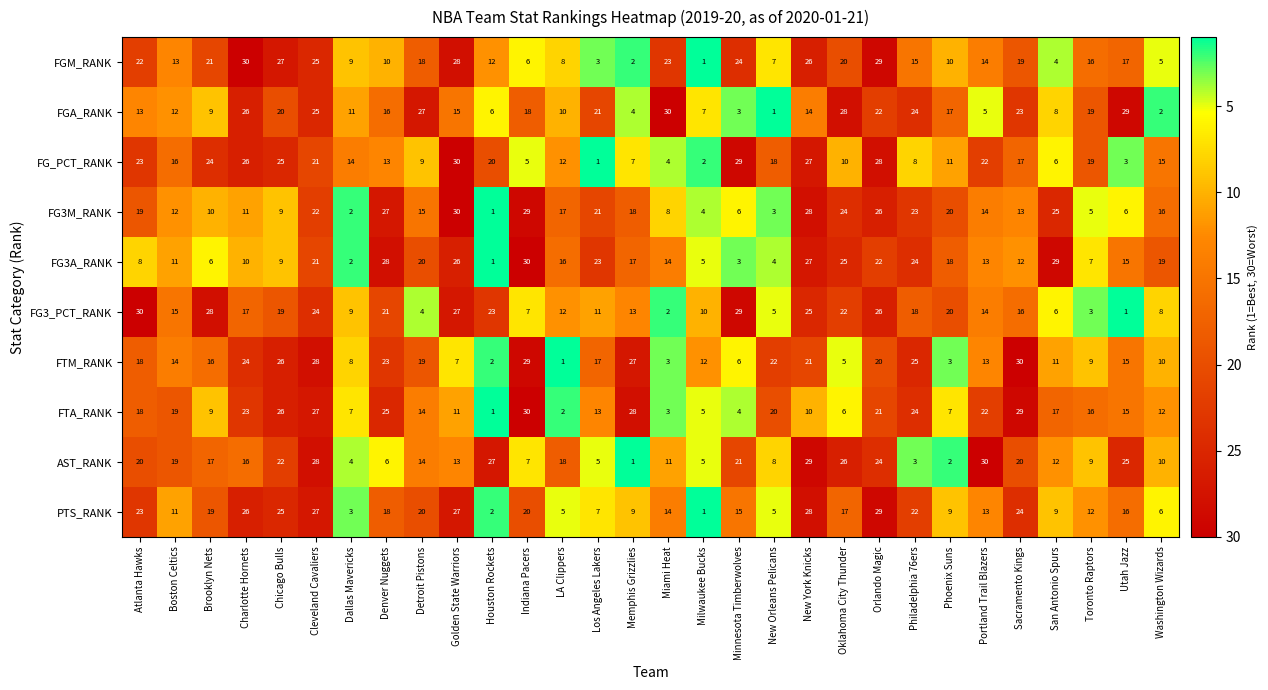

Which category has the lowest value in the FTA_RANK series?

Houston Rockets